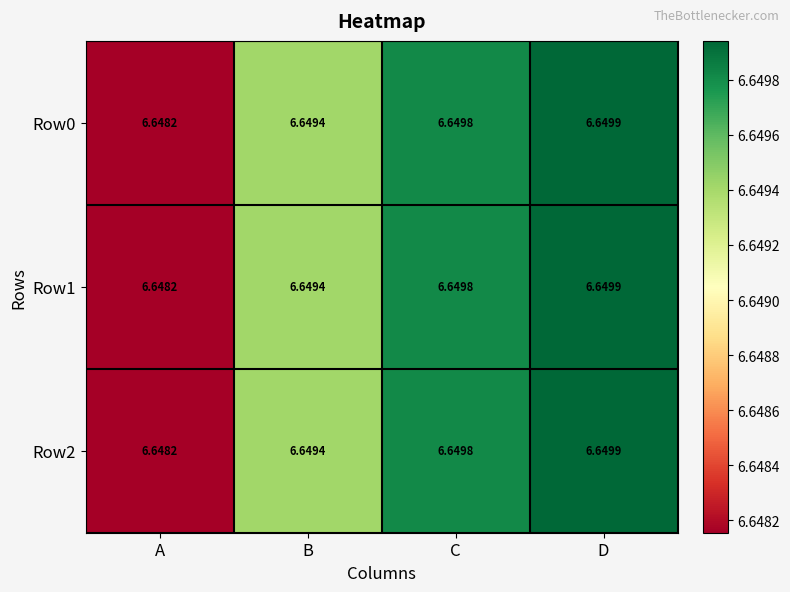

At which label is Row0 closest to 6?

A